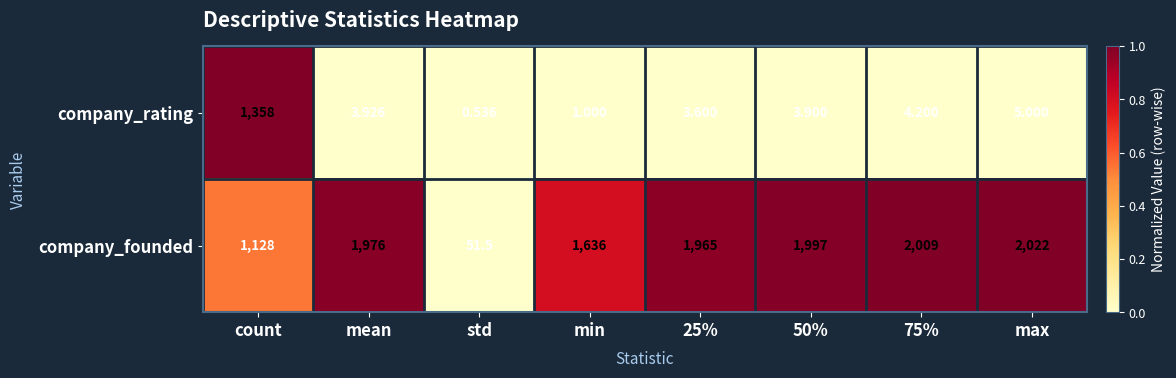

List the series in order of their peak value, lowest first.

company_rating, company_founded